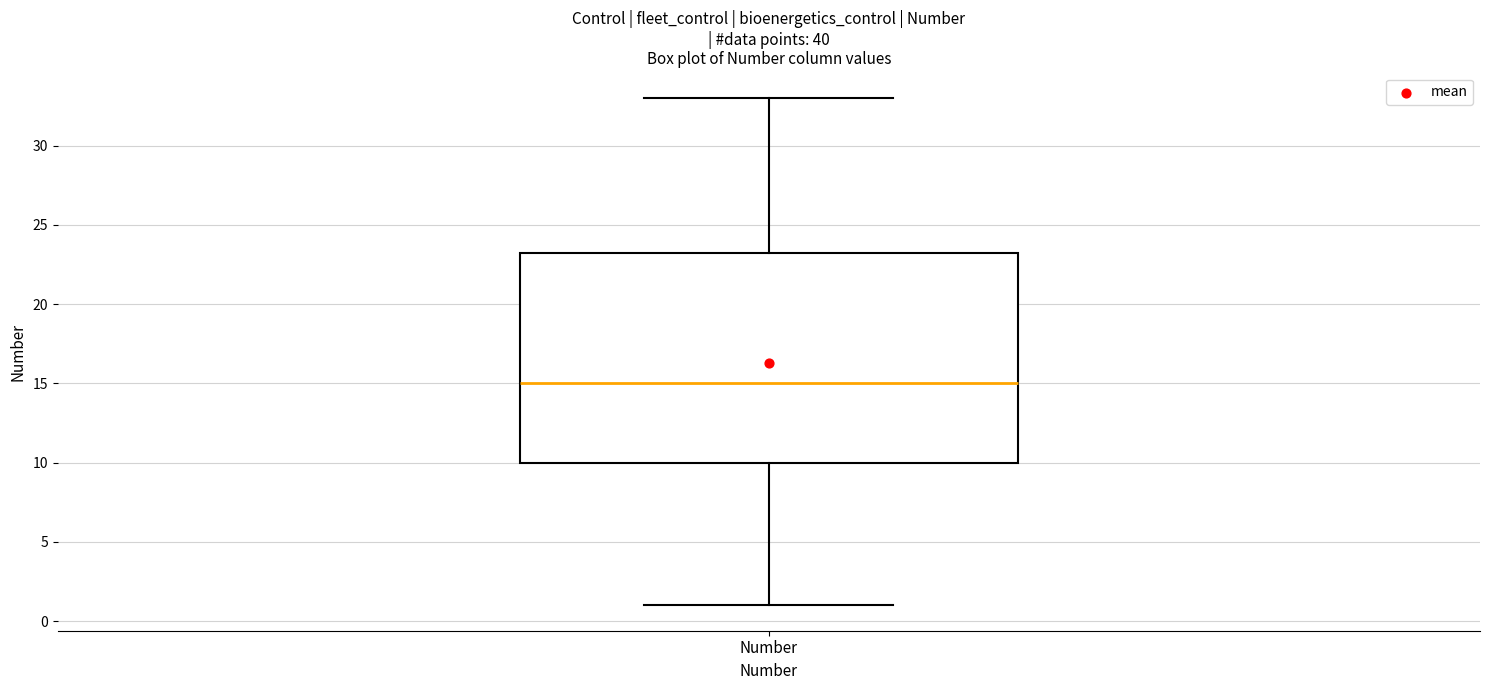

Read this box plot against the y-axis: the position of the median line, the range covered by the box, and the ends of both whiskers. The values are not printed on the chart, so give them approximately, as read against the axis.

median 15.0, box 10.0 to 23.5, whiskers 1.0 to 33.0